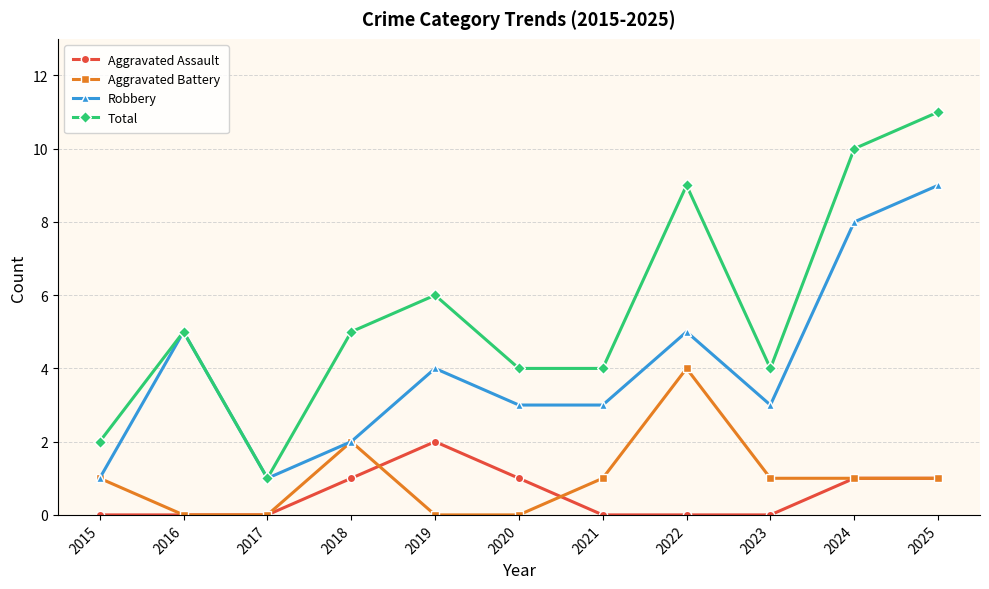

The Aggravated Assault series shows 2 at 2018. True or false?

False